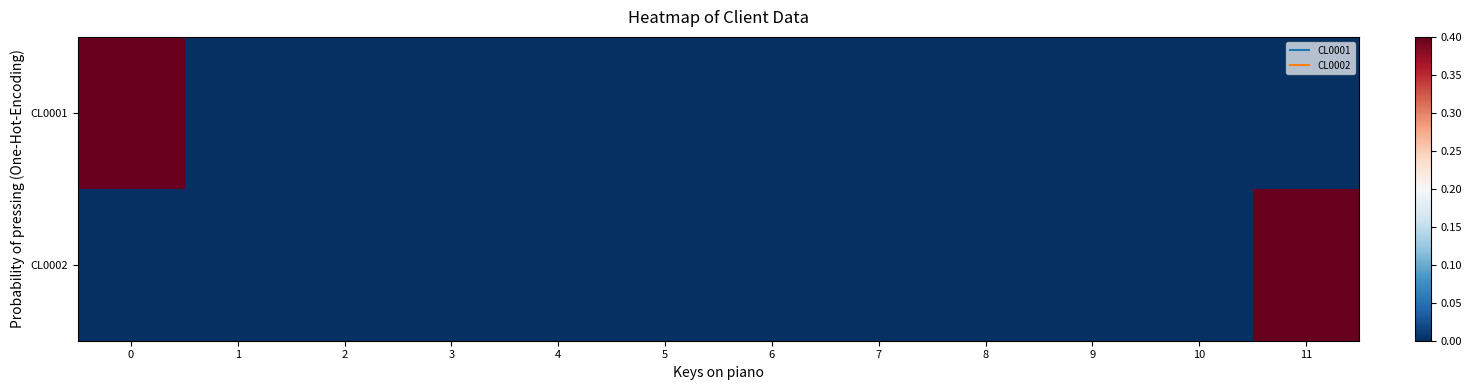

Rank the series by their maximum value, from highest to lowest.

CL0001, CL0002